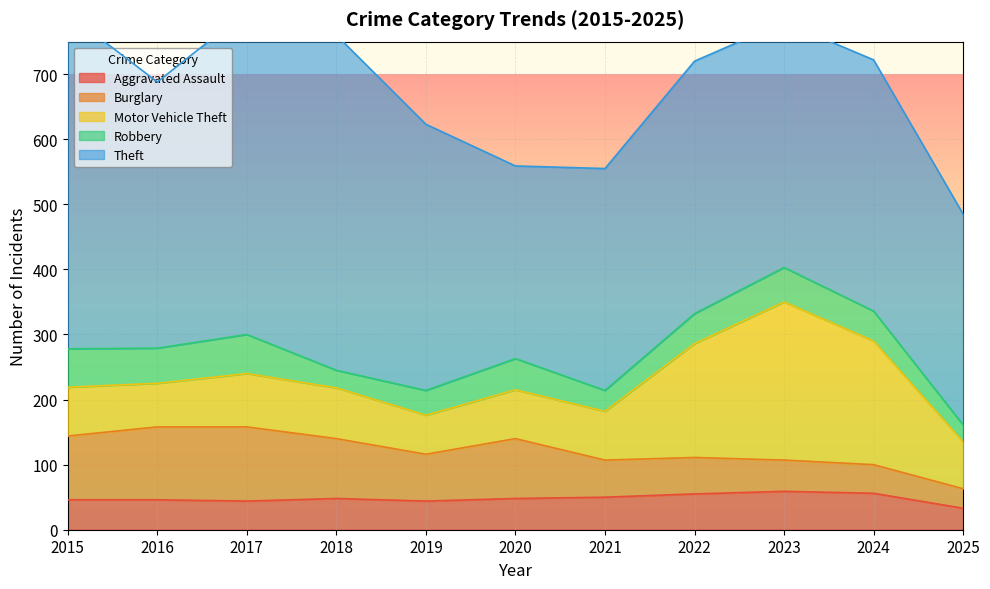

At 2020, list the series in order from largest to smallest.

Theft, Burglary, Motor Vehicle Theft, Aggravated Assault, Robbery